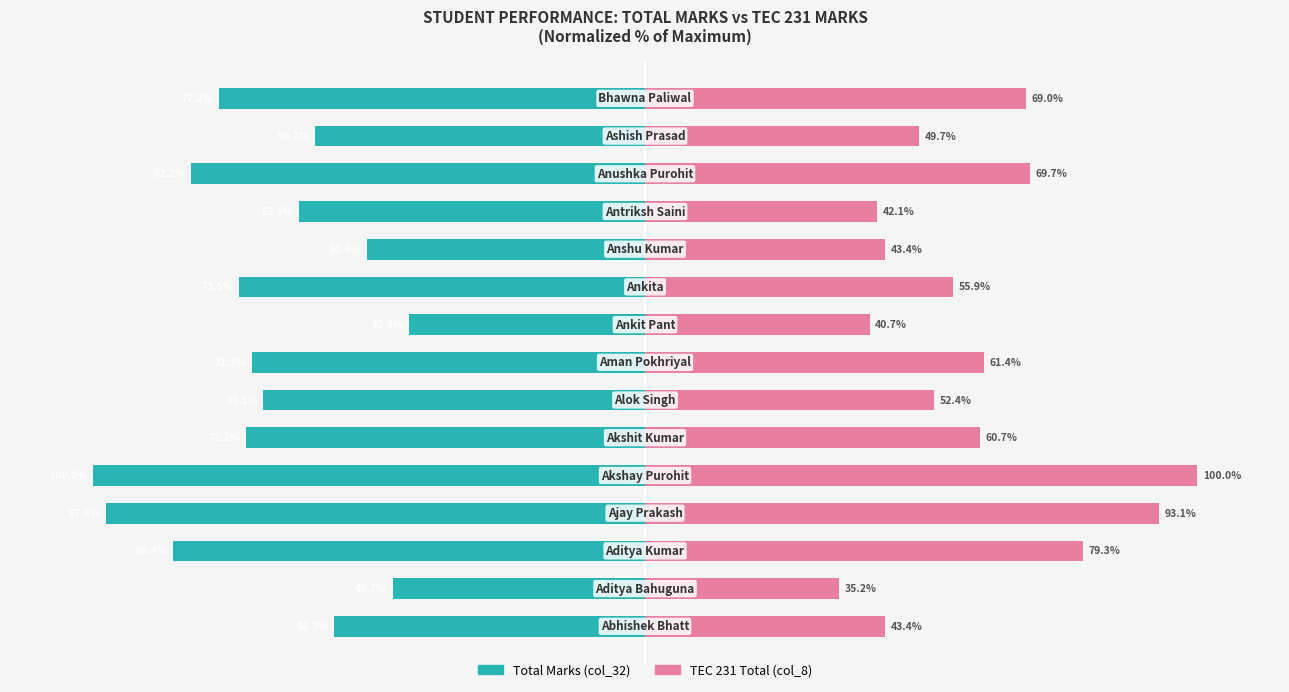

Is it true that TEC 231 Total (col_8) equals 43.1 at 14?

False